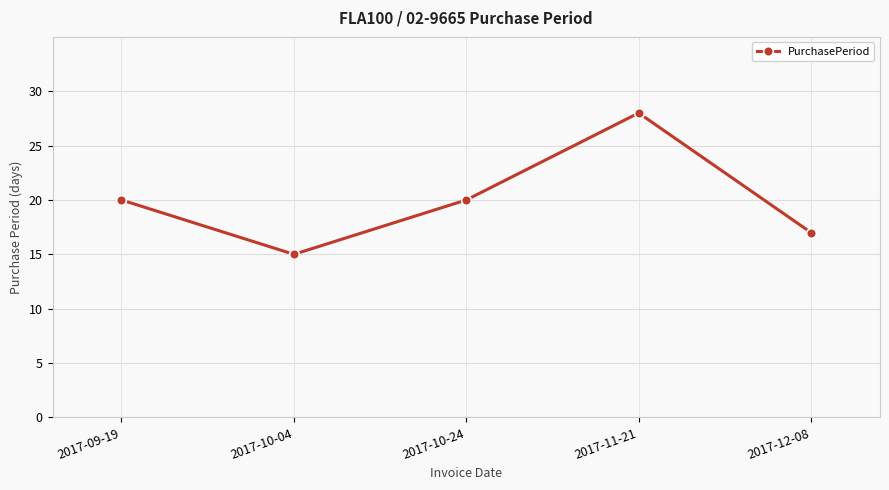

What is the smallest value displayed?

15